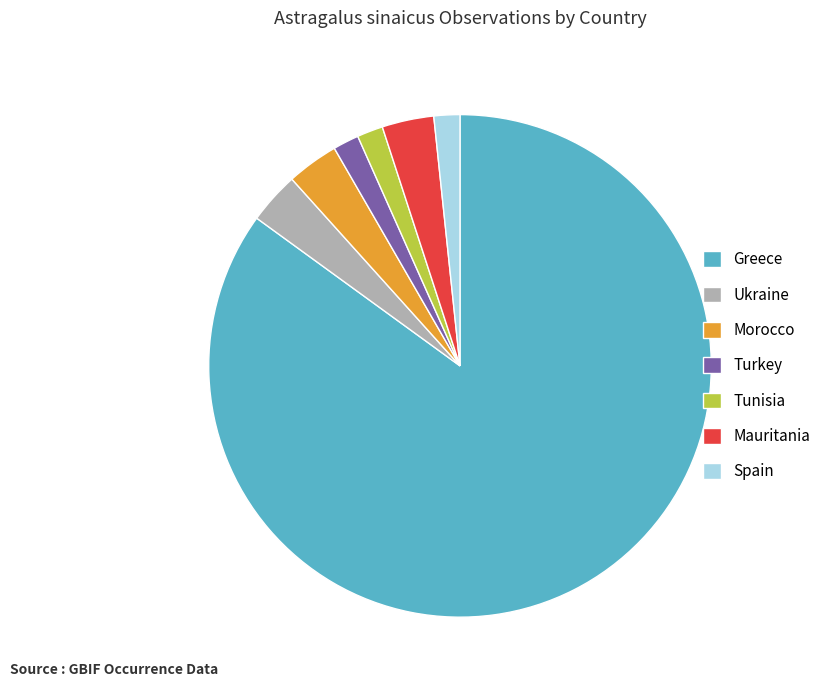

Between Ukraine and Spain, which is larger?

Ukraine